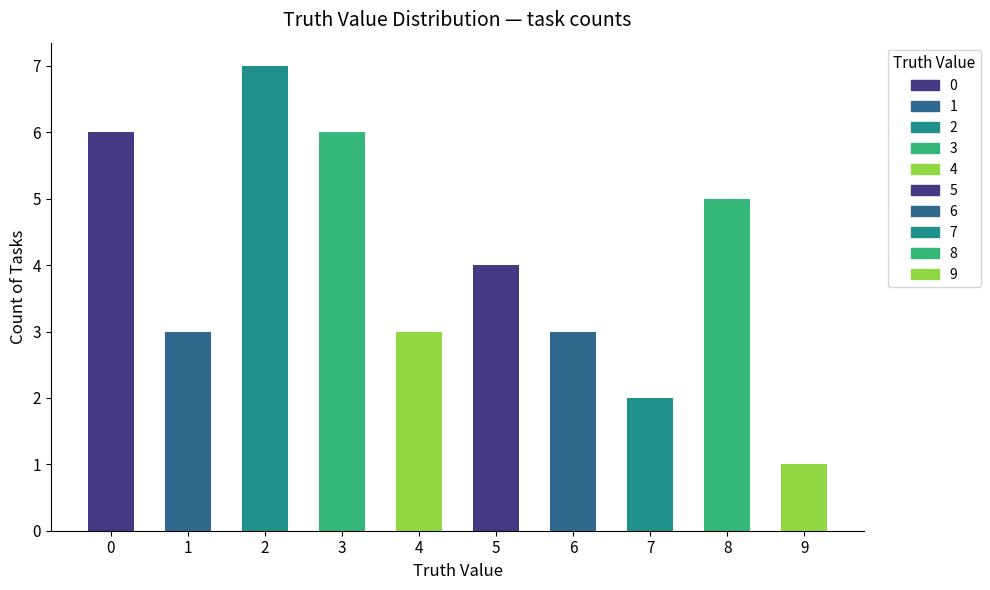

Count the values in the range 3 to 6.

7